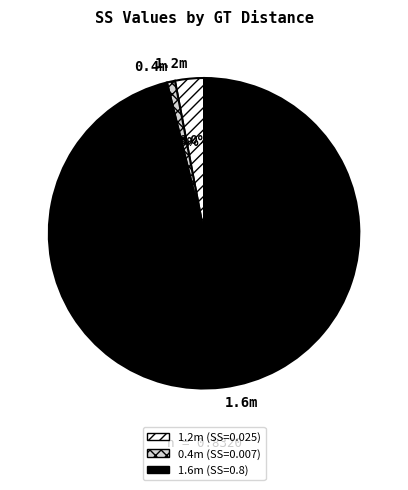

Rank the categories by value from highest to lowest.

1.6m, 1.2m, 0.4m